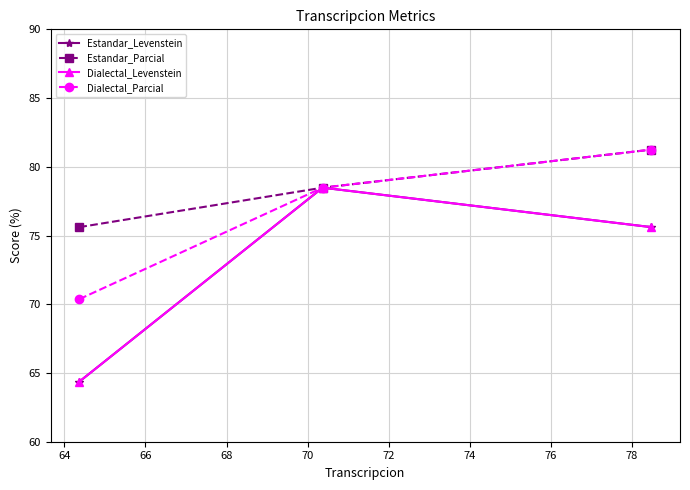

Is this an area chart (filled region under the line)?

No